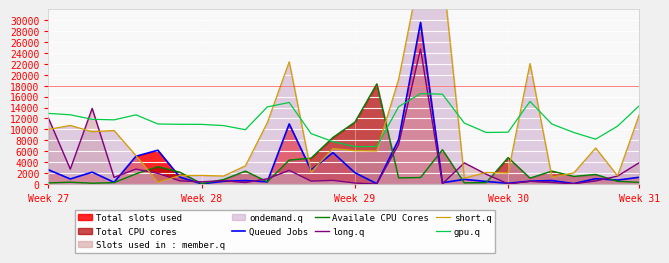

What is the difference between the maximum and minimum values in the short.q series?

39140.0